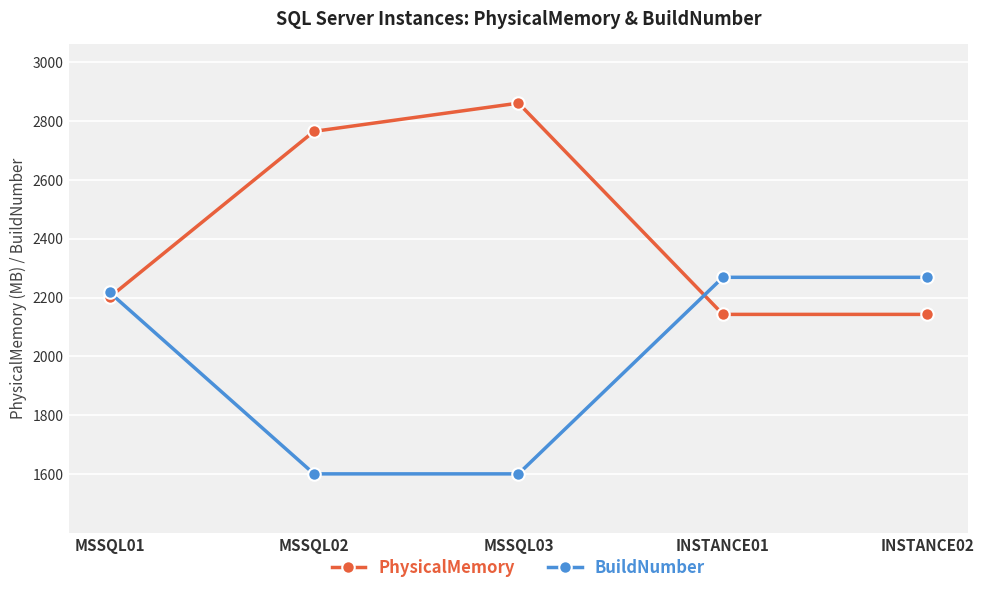

What is the difference between the PhysicalMemory values at MSSQL02 and INSTANCE01?

622